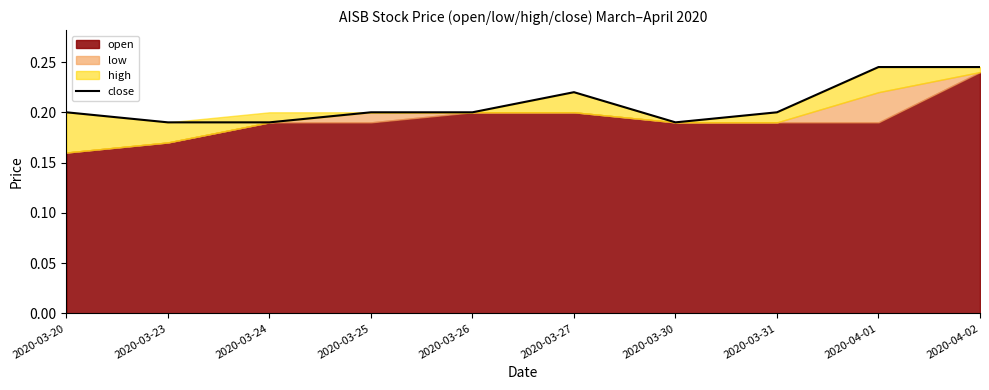

What is the label of the 8th point from the right?

2020-03-24